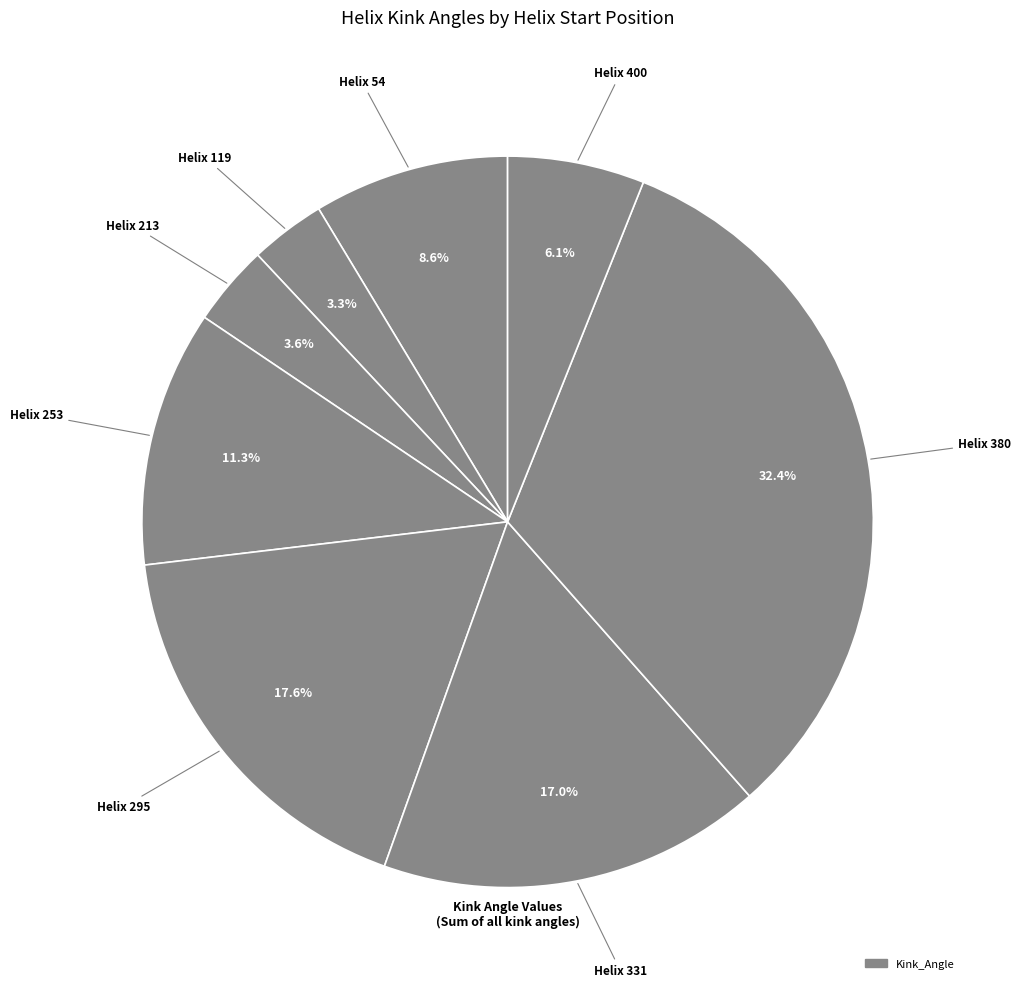

How many segments does this pie chart have?

8